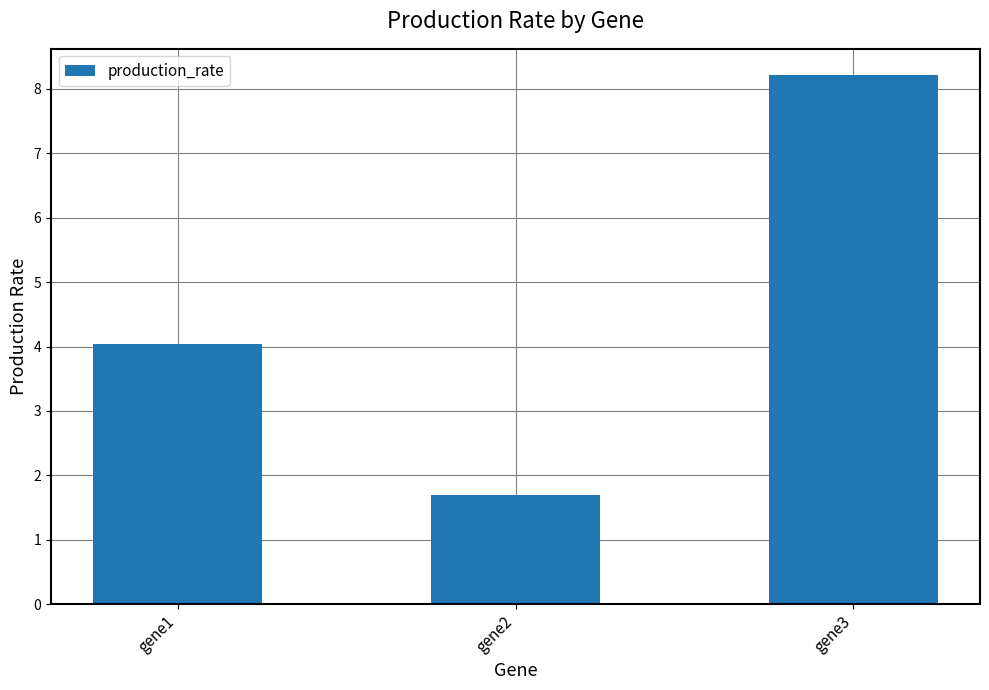

Reading left to right, list all the values displayed in this chart.

4.0	1.7	8.2